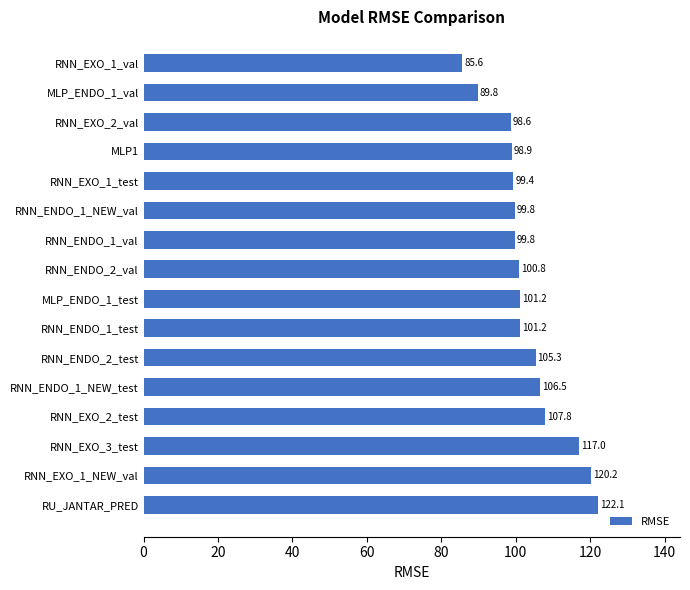

Does the chart contain any negative values?

No